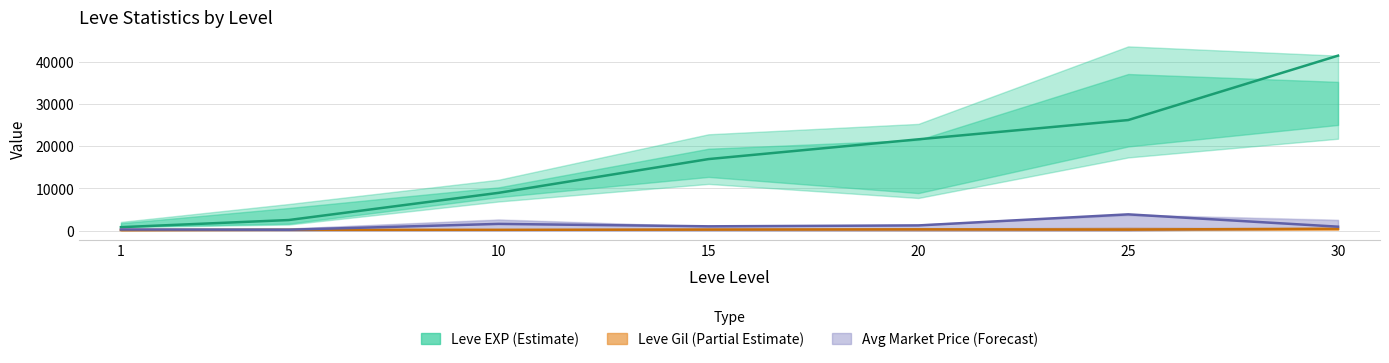

True or false: Avg Market Price (Forecast) has a value of 250 at 1.

True